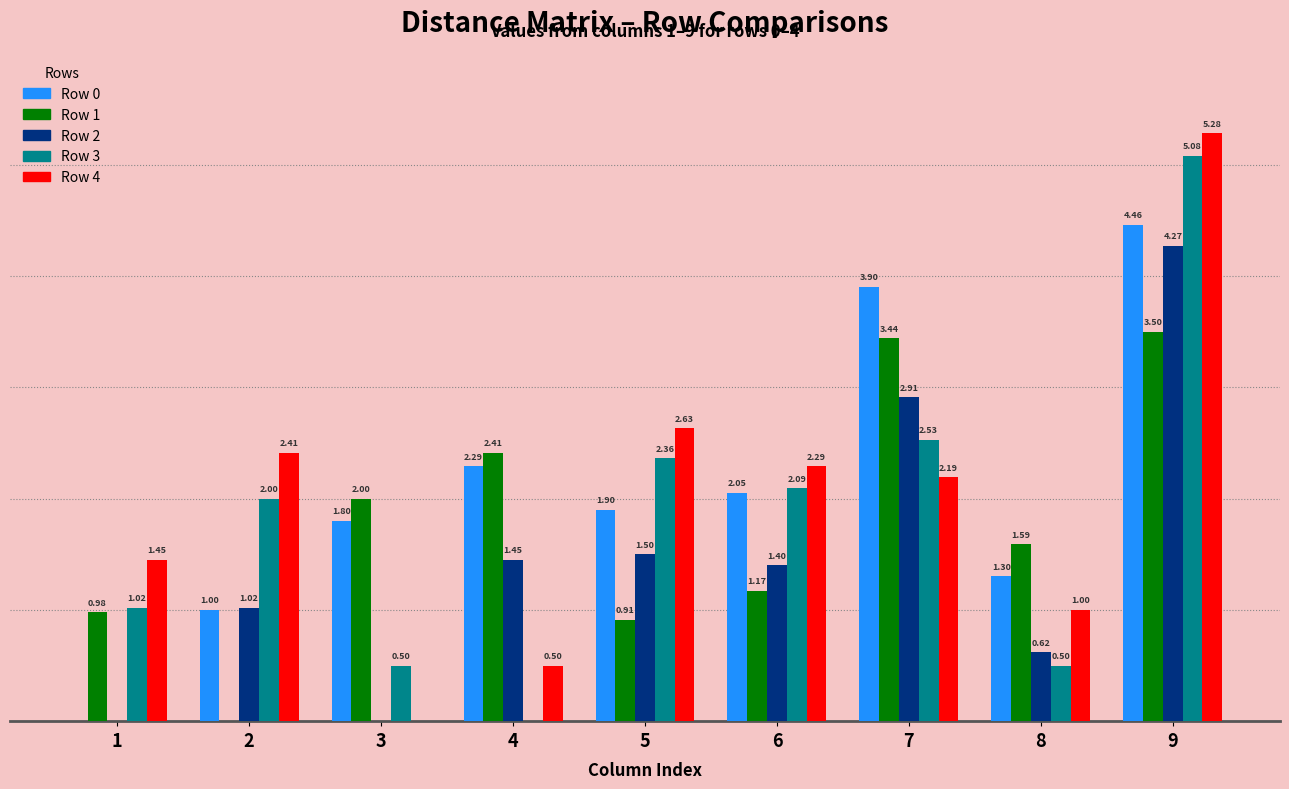

Between 2 and 9, which series saw the biggest shift?

Row 1